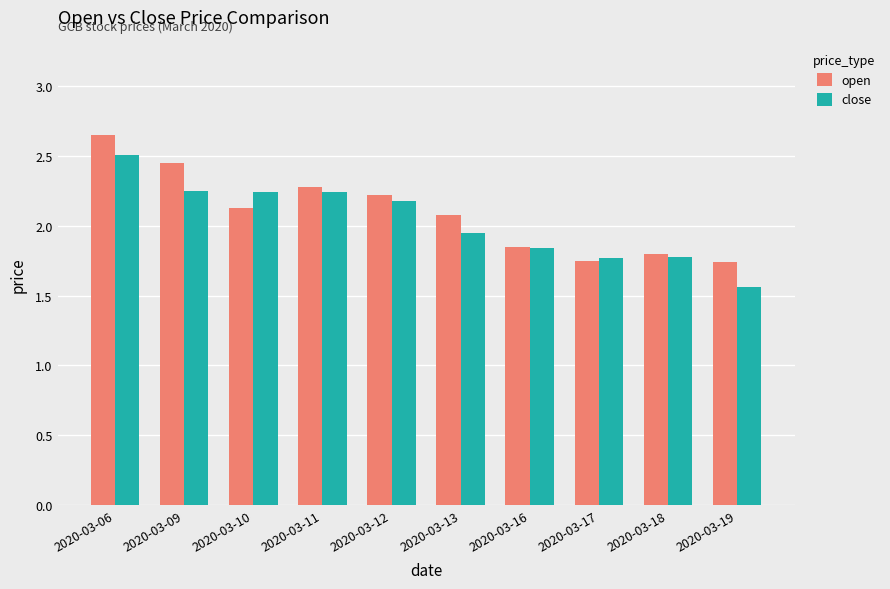

Count the number of categories in the chart.

10